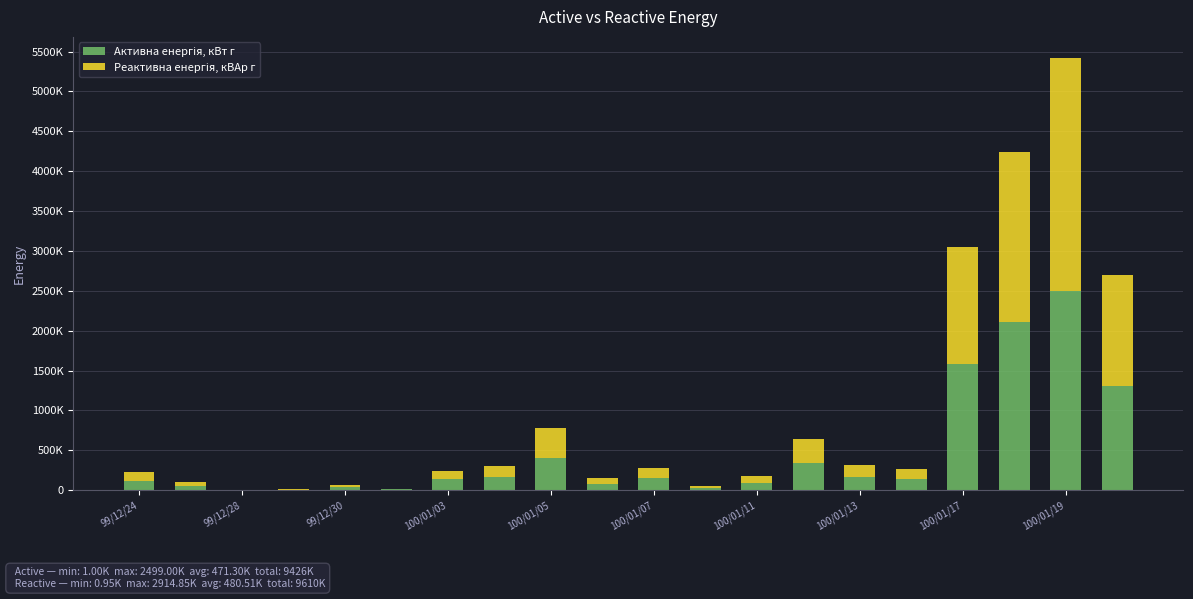

Are the bars grouped side by side (vs. stacked)?

No